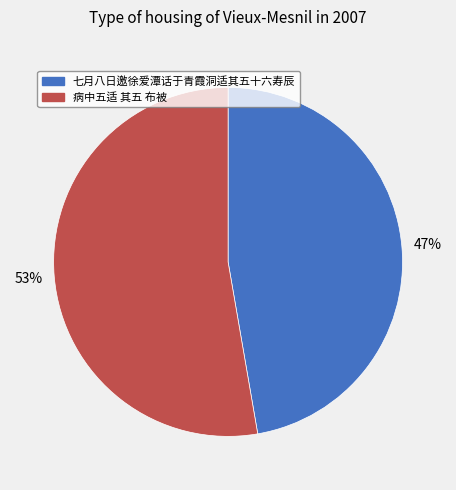

The 七月八日邀徐爱潭话于青霞洞适其五十六寿辰 slice represents 47% of the pie. True or false?

True